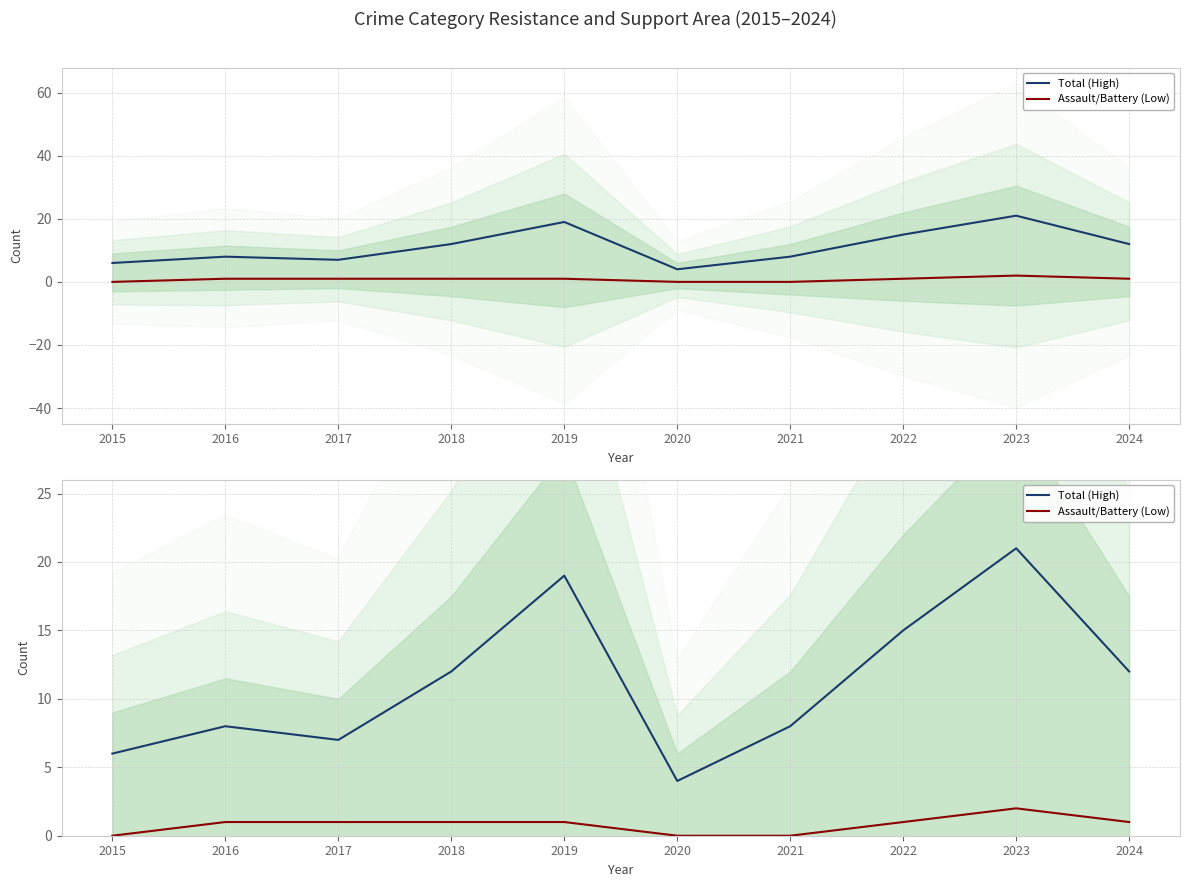

Which series has the largest total across all categories?

Total (High)